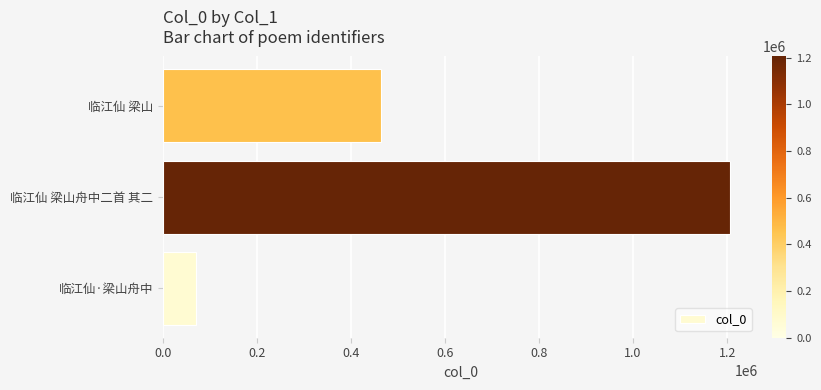

What is the ratio of the value at 临江仙 梁山舟中二首 其二 to the value at 临江仙 梁山?

2.6